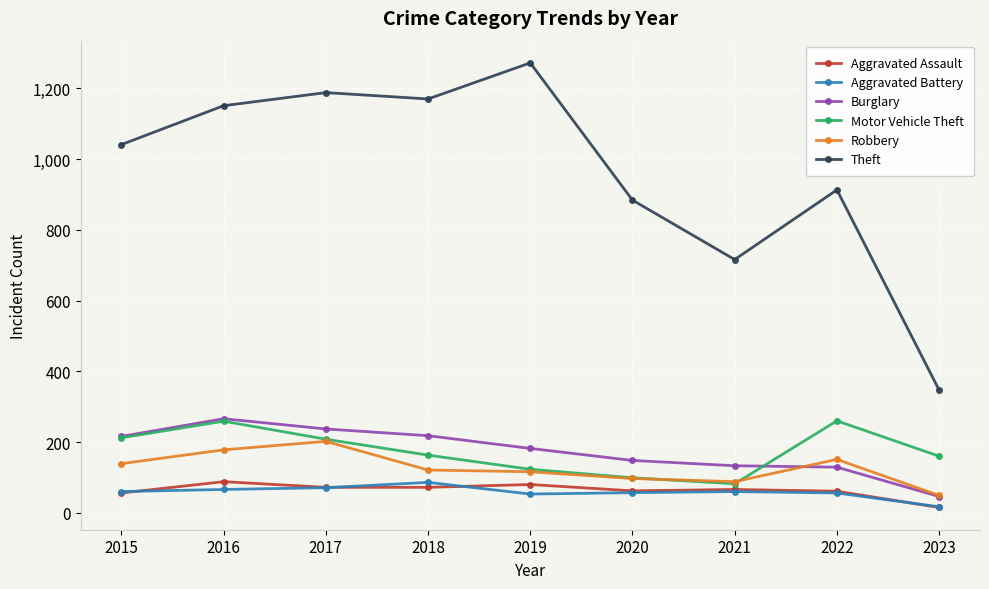

Which series has the largest total across all categories?

Theft